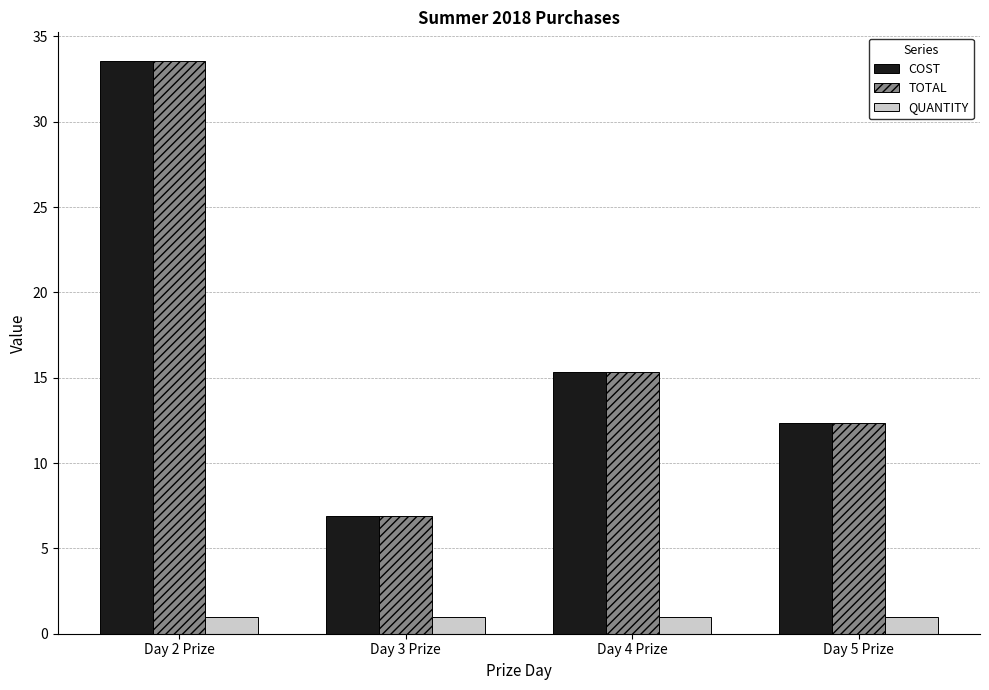

How many distinct data groups are displayed?

3